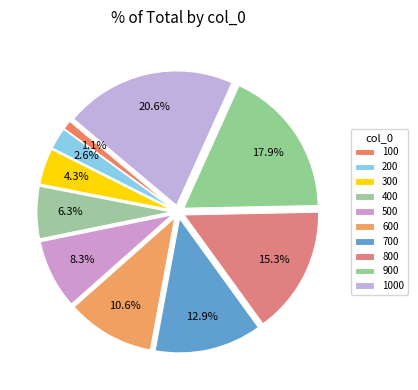

Count the number of slices in the pie.

10